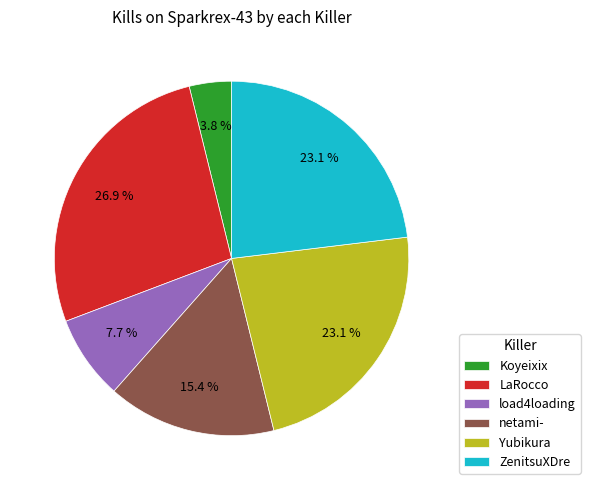

What percentage is NOT represented by load4loading?

92.3%